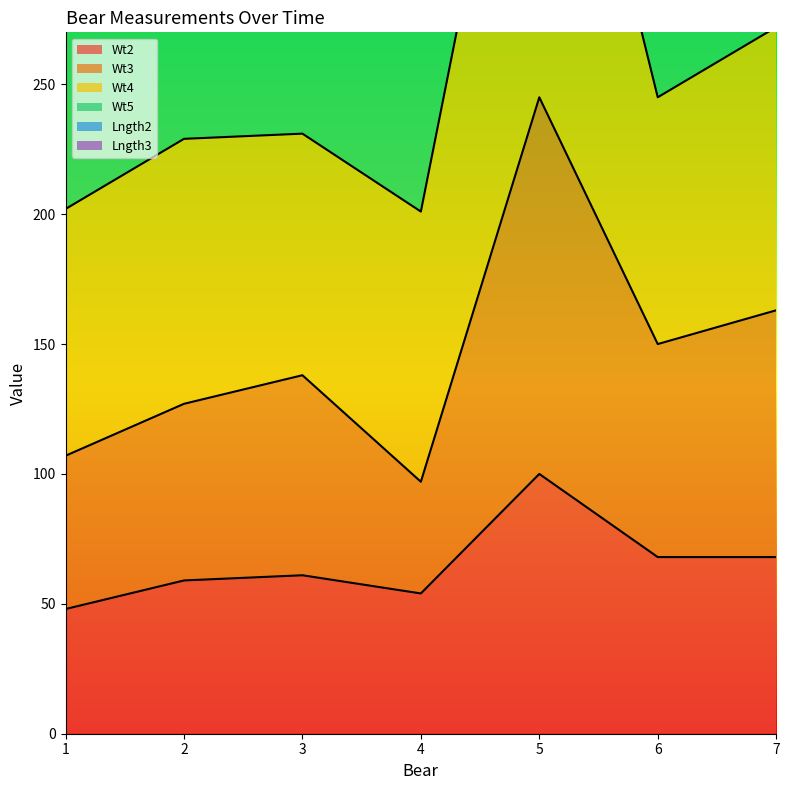

What is the approximate value of Wt3 at 2, to the nearest 50?

150